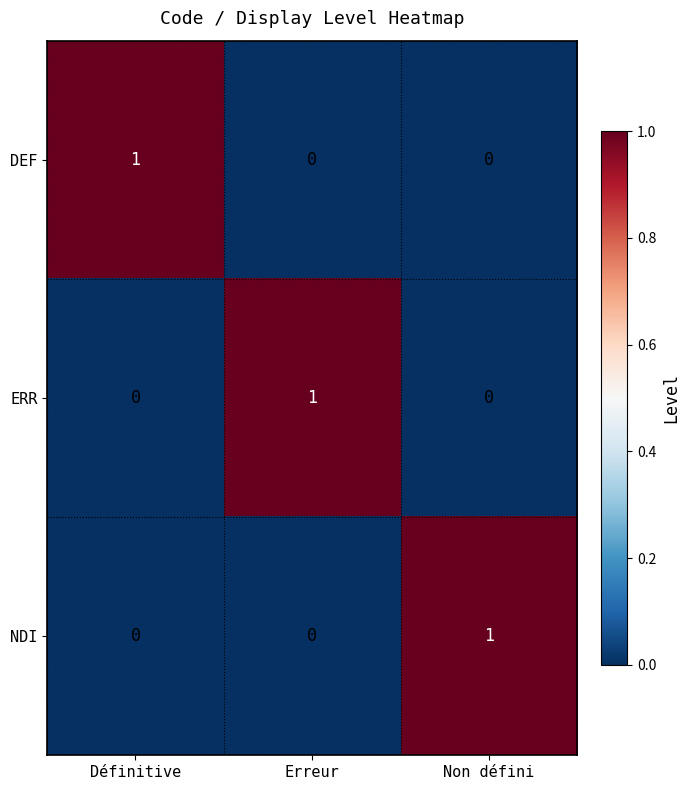

Count the DEF values in the range 0 to 1.

3